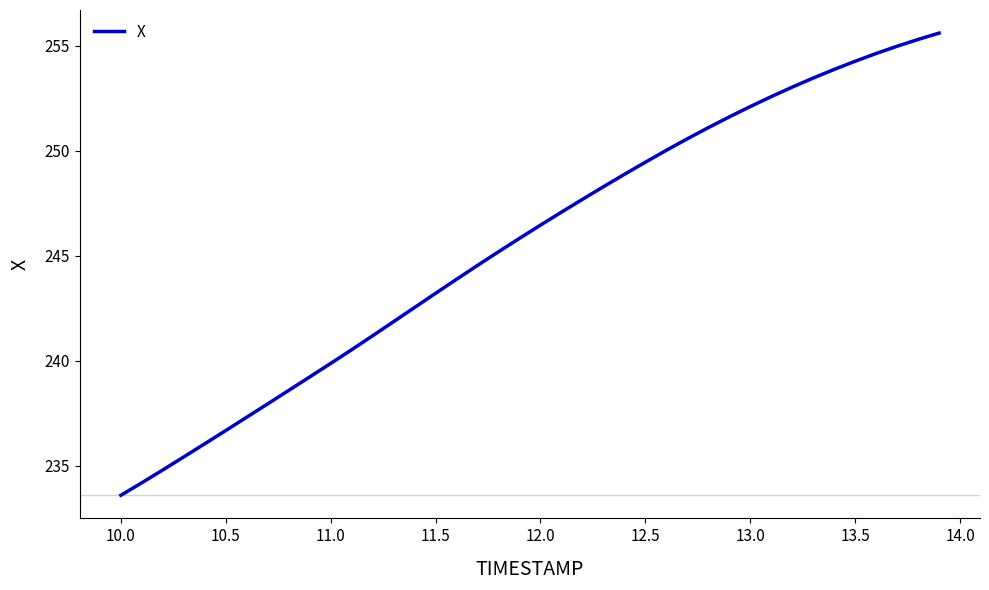

What is the minimum value shown in the chart?

233.6